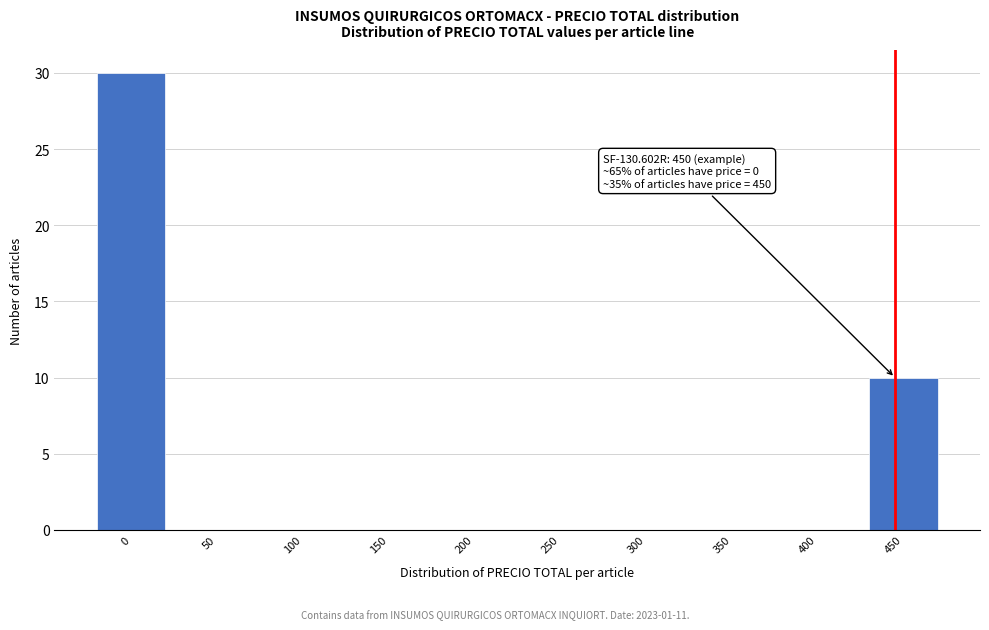

Reading left to right, extract all data points from this chart.

0=30	50=0	100=0	150=0	200=0	250=0	300=0	350=0	400=0	450=10